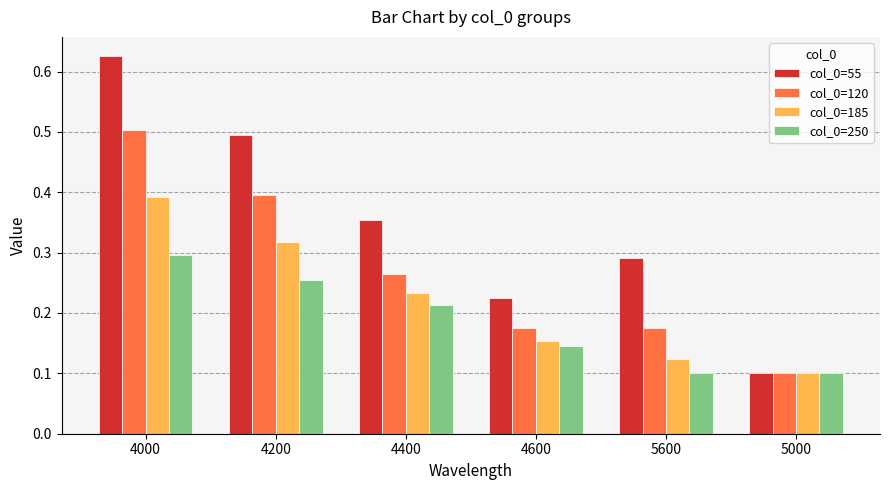

What is the sum of all col_0=55 values?

2.1